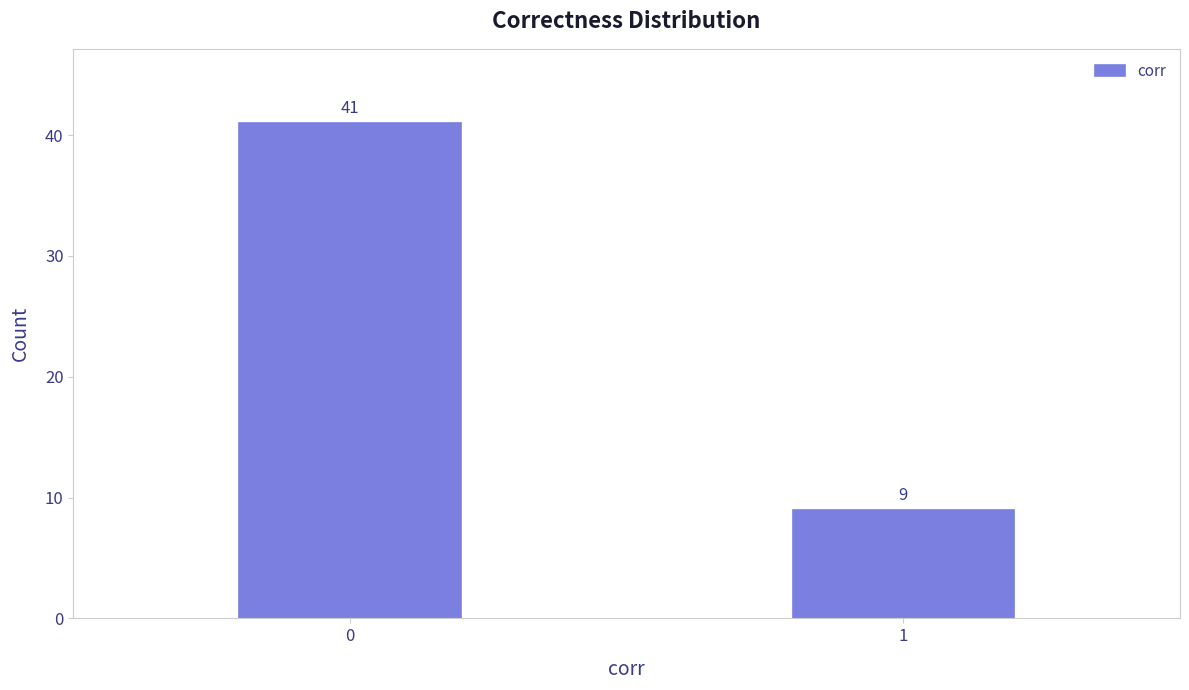

Reading left to right, list all the values displayed in this chart.

41	9